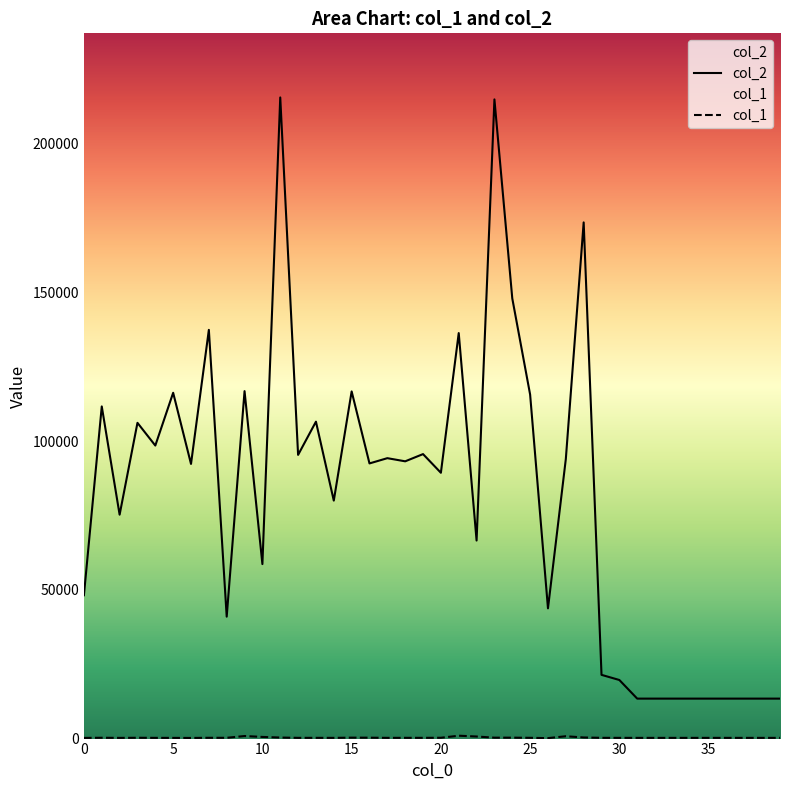

List the series in order of their overall mean, lowest first.

col_1, col_2